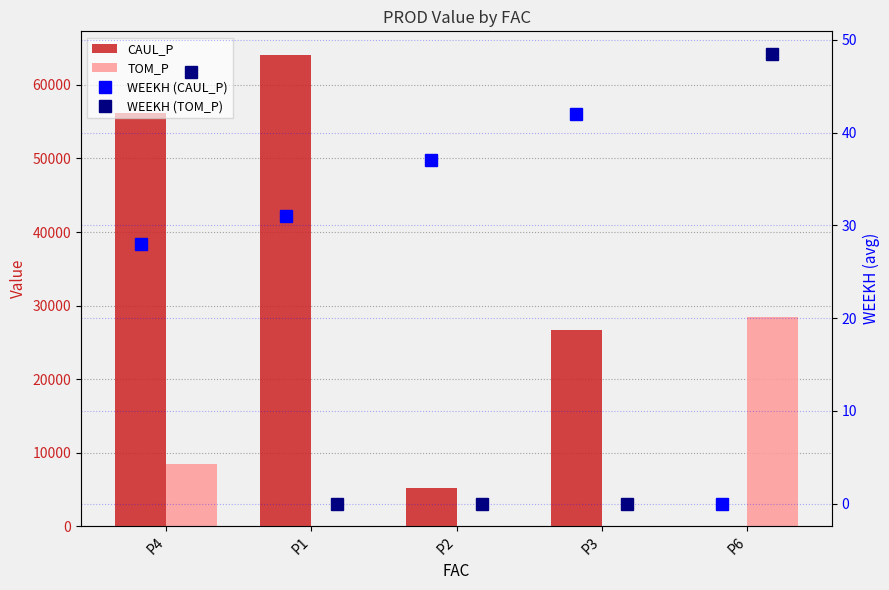

Which category has the highest value across all series?

P1